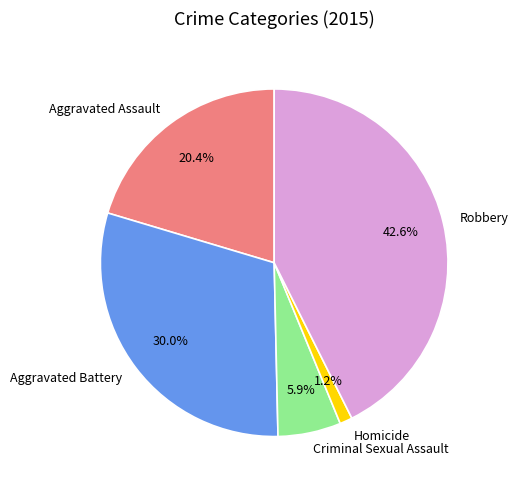

Combined, do Aggravated Assault and Criminal Sexual Assault account for over 50%?

No